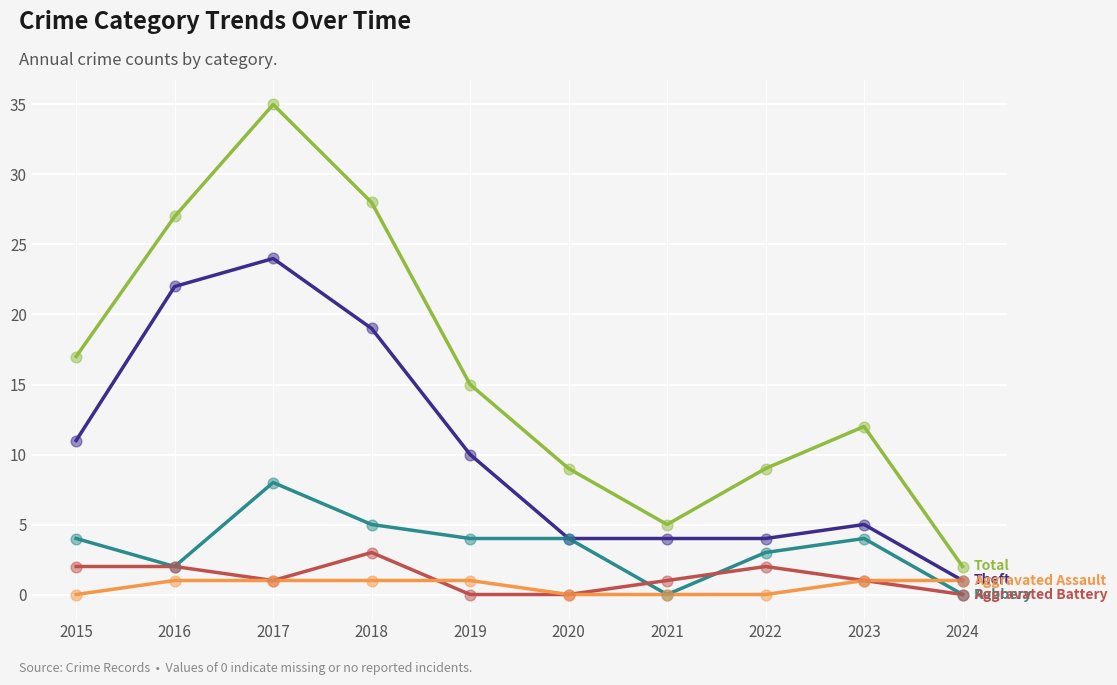

What is the total value across all series at 2017?

69